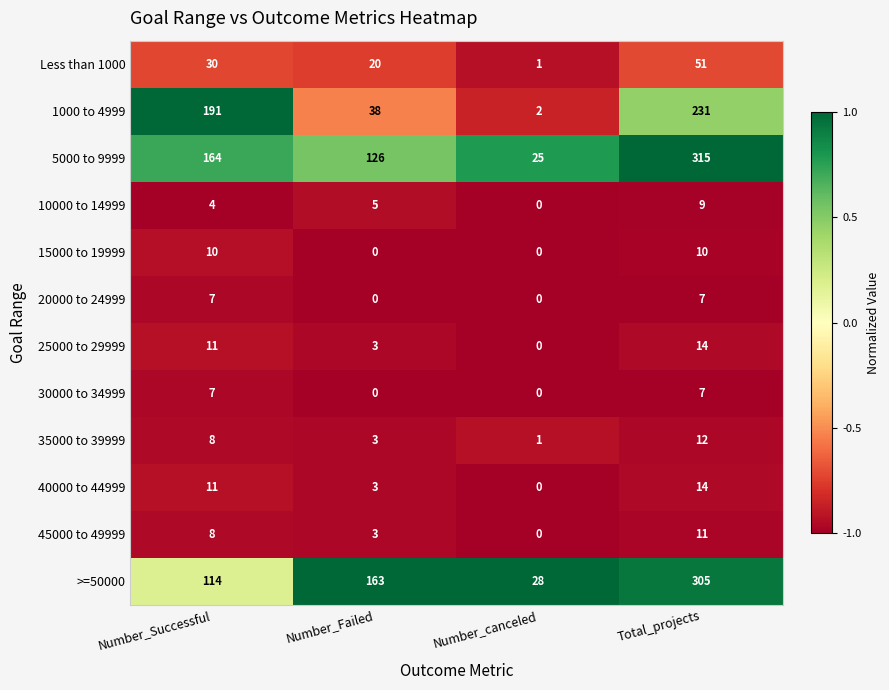

At which label does 45000 to 49999 reach its peak?

Total_projects